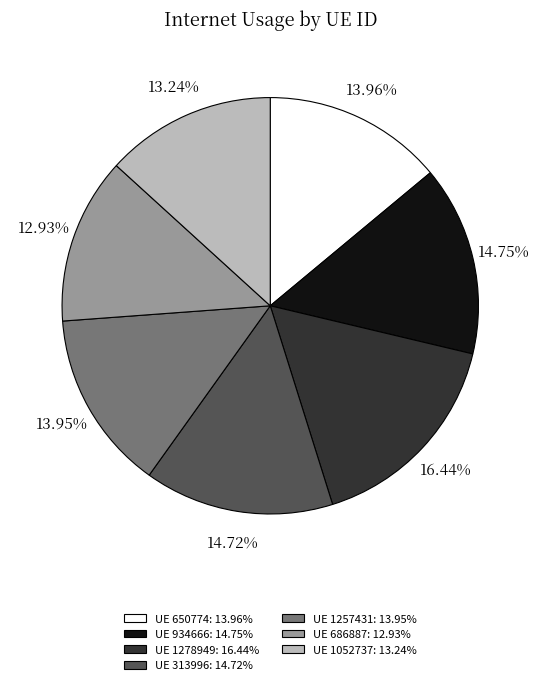

Combined, do UE 686887: 12.93% and UE 1278949: 16.44% account for over 50%?

No